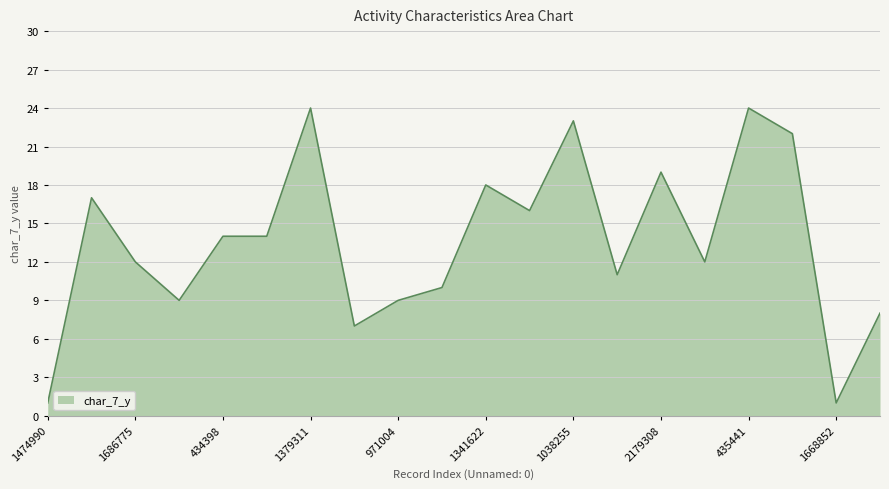

What is the difference between the maximum and minimum values?

23